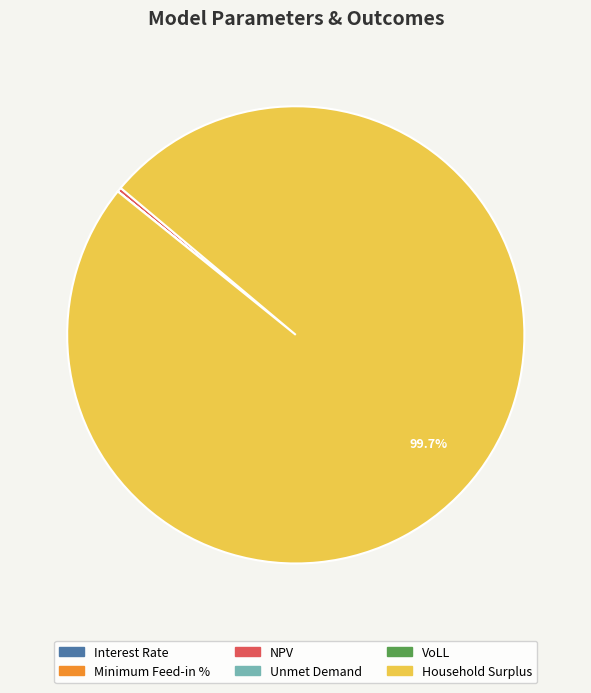

What is the majority slice?

Household Surplus